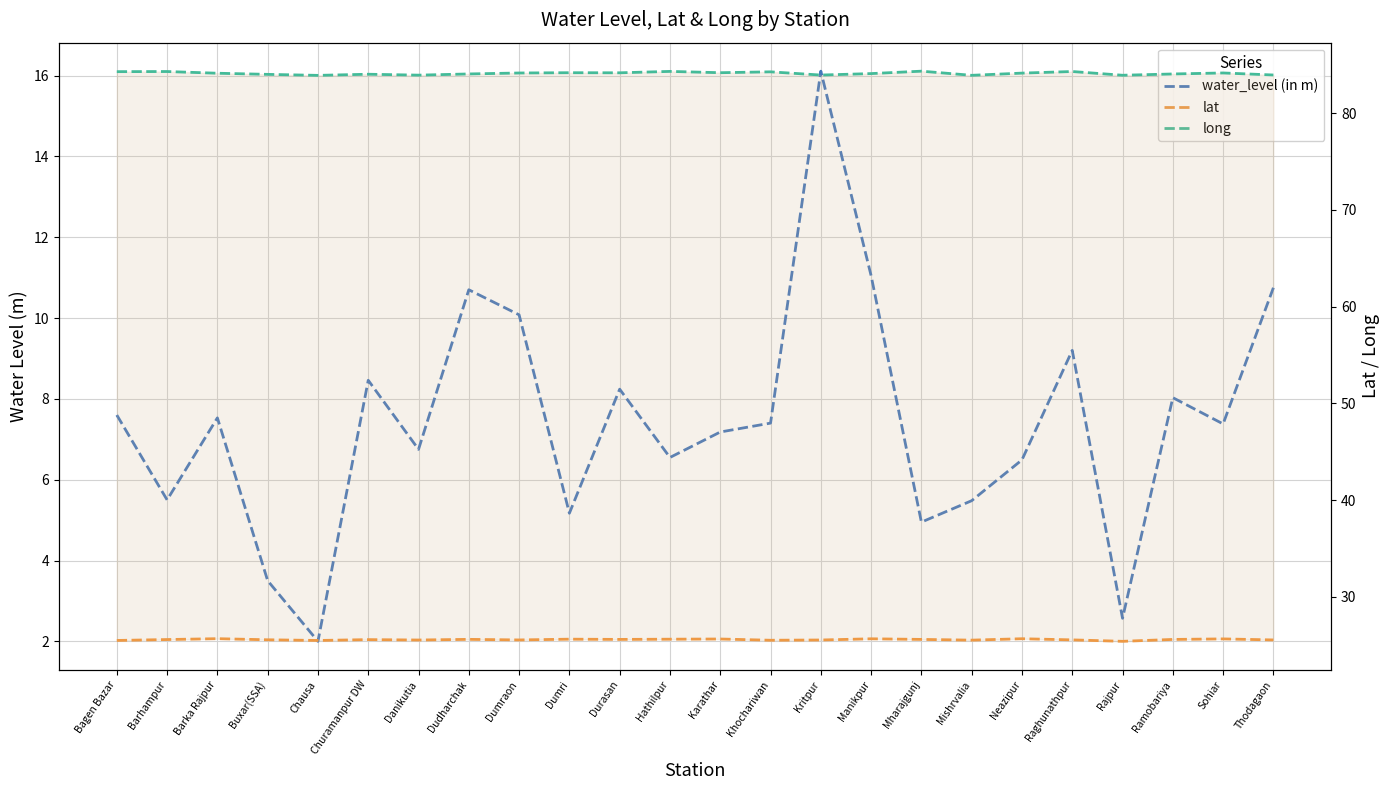

What is the label of the 13th point from the right?

Hathilpur